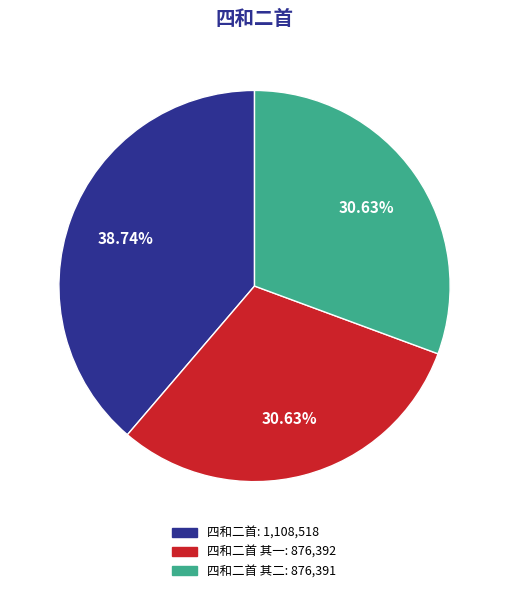

Does any single category account for the majority?

No